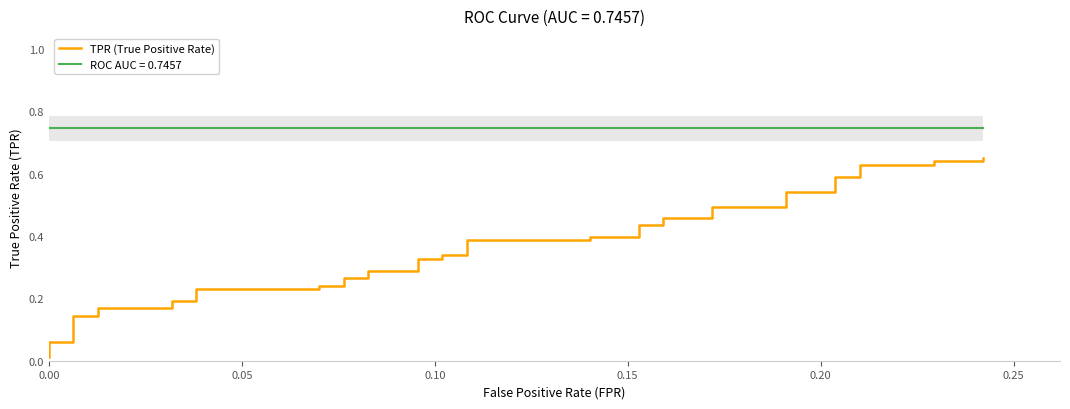

Reading right to left, extract all data points from this chart.

0.7	0.6	0.6	0.6	0.6	0.6	0.6	0.5	0.5	0.5	0.5	0.5	0.5	0.4	0.4	0.4	0.4	0.4	0.4	0.3	0.3	0.3	0.3	0.3	0.3	0.3	0.3	0.2	0.2	0.2	0.2	0.2	0.2	0.2	0.2	0.1	0.1	0.1	0.1	0.0